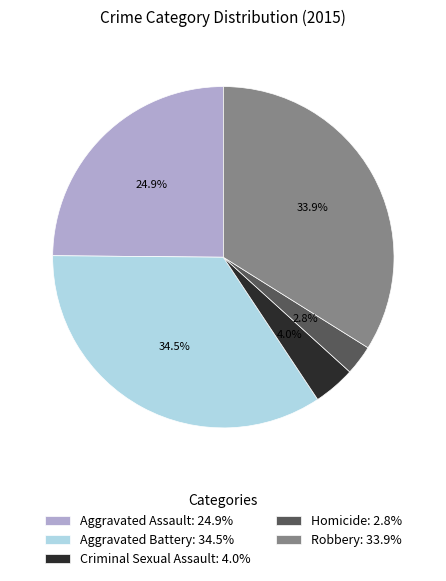

Is Aggravated Battery the majority of the pie?

No